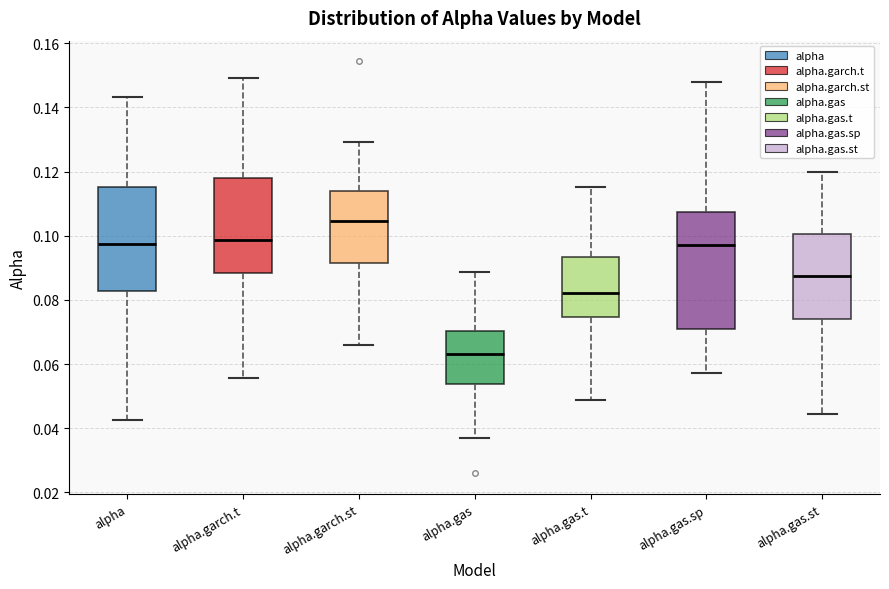

Reading left to right, transcribe this box plot: for each box, give where its median line is, the range the box spans, and where its two whiskers end, as read against the y-axis. The values are not printed on the chart, so give them approximately, as read against the axis.

alpha: median 0.098, box 0.082 to 0.116, whiskers 0.042 to 0.144
alpha.garch.t: median 0.098, box 0.088 to 0.118, whiskers 0.056 to 0.150
alpha.garch.st: median 0.104, box 0.092 to 0.114, whiskers 0.066 to 0.130
alpha.gas: median 0.064, box 0.054 to 0.070, whiskers 0.038 to 0.088
alpha.gas.t: median 0.082, box 0.074 to 0.094, whiskers 0.048 to 0.116
alpha.gas.sp: median 0.098, box 0.070 to 0.108, whiskers 0.058 to 0.148
alpha.gas.st: median 0.088, box 0.074 to 0.100, whiskers 0.044 to 0.120